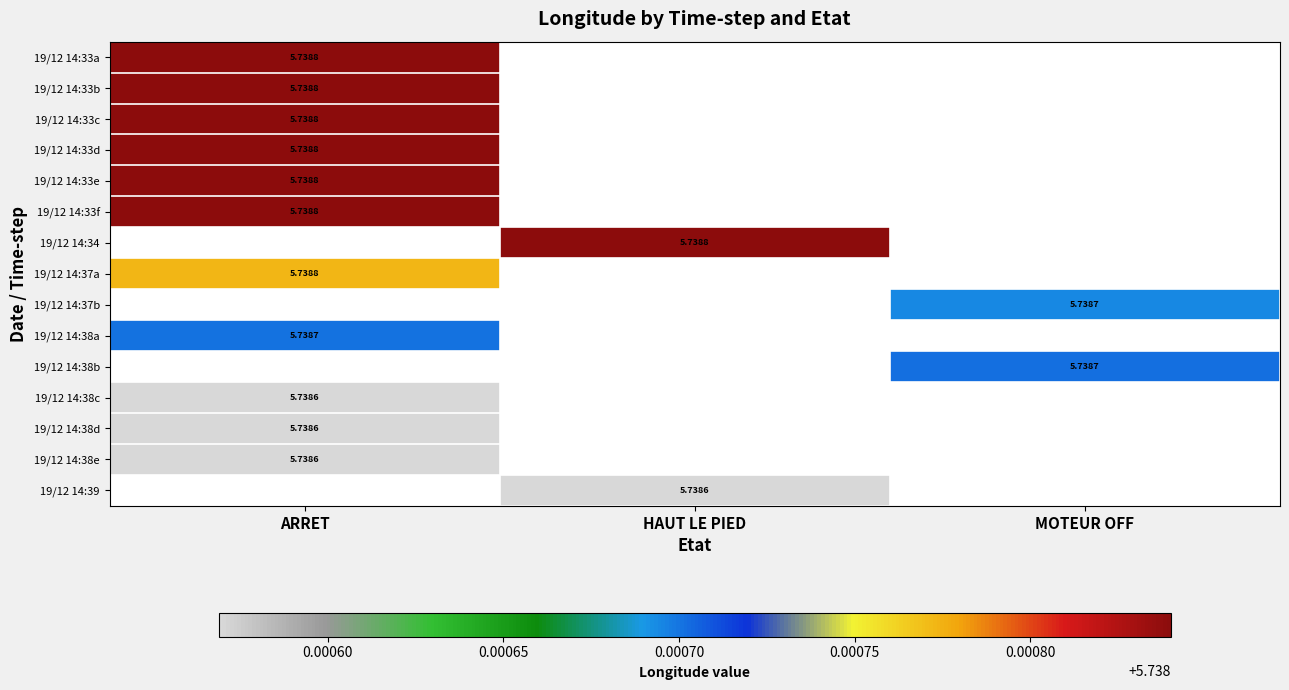

At which label does 19/12 14:37a reach its peak?

ARRET